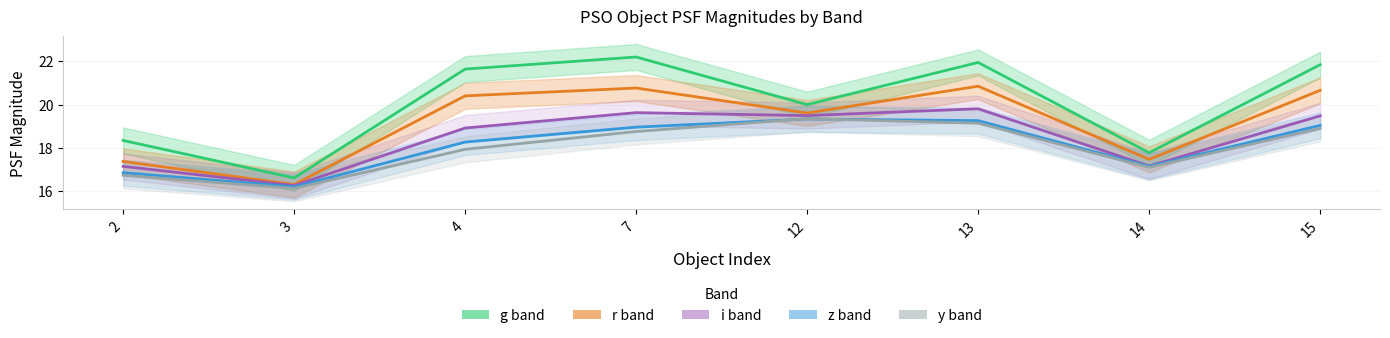

Reading left to right, transcribe all the data shown in this chart.

gPSFMag: 18.3	16.6	21.6	22.2	20.0	21.9	17.8	21.8
rPSFMag: 17.4	16.3	20.4	20.8	19.6	20.8	17.5	20.7
iPSFMag: 17.1	16.3	18.9	19.6	19.5	19.8	17.2	19.5
zPSFMag: 16.9	16.2	18.3	19.0	19.3	19.3	17.1	19.0
yPSFMag: 16.7	16.1	17.9	18.8	19.3	19.1	17.1	18.9